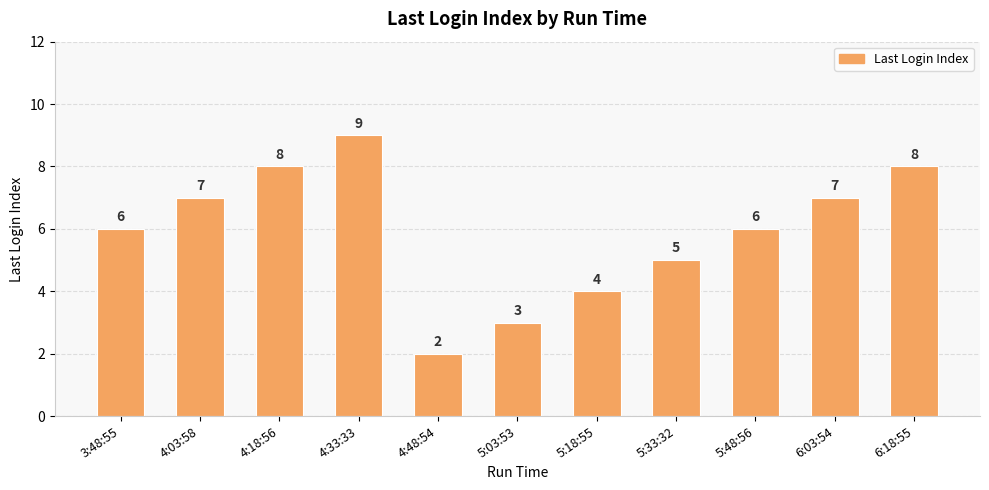

True or false: the data shows 2 at 4:48:54.

True